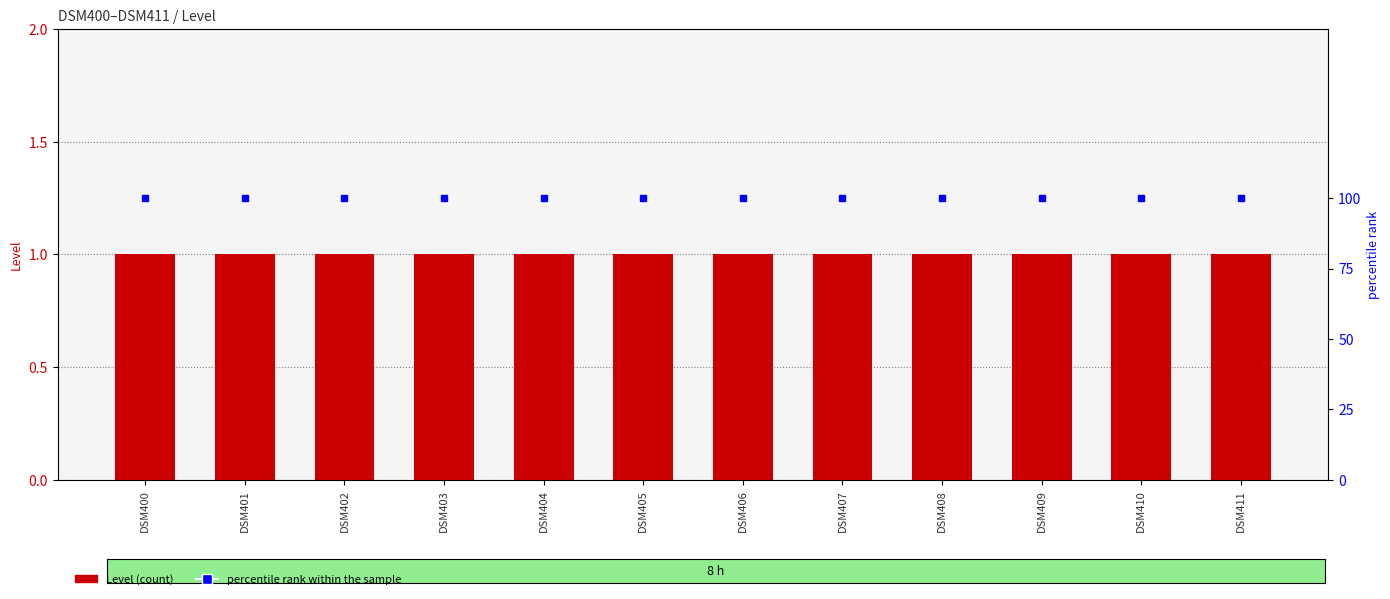

Which category has the highest value in the Level series?

DSM400